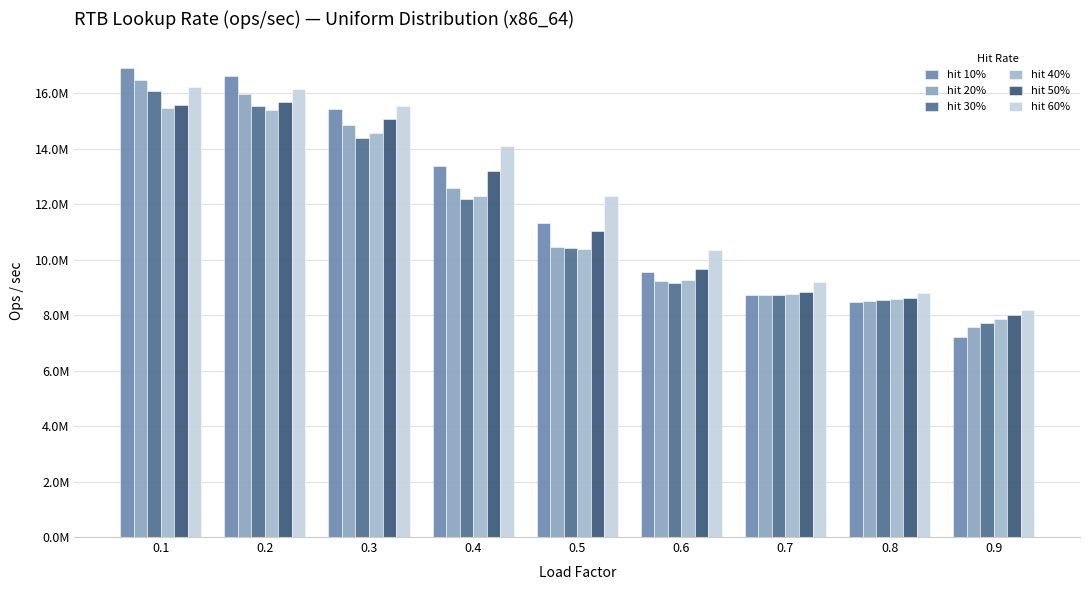

Reading left to right, transcribe all the data shown in this chart.

hit 10%: 0.1=16917040.3	0.2=16626773.8	0.3=15415969.0	0.4=13387317.6	0.5=11303246.4	0.6=9549344.9	0.7=8731314.3	0.8=8457379.7	0.9=7191403.1
hit 20%: 0.1=16477404.1	0.2=15955875.9	0.3=14857834.0	0.4=12571652.2	0.5=10462360.8	0.6=9244225.8	0.7=8725469.3	0.8=8507699.2	0.9=7553239.1
hit 30%: 0.1=16087832.6	0.2=15540537.4	0.3=14363823.7	0.4=12172189.9	0.5=10413099.3	0.6=9149877.5	0.7=8726988.2	0.8=8555922.4	0.9=7695082.7
hit 40%: 0.1=15450184.7	0.2=15391327.3	0.3=14551998.6	0.4=12302841.4	0.5=10382077.0	0.6=9262477.3	0.7=8760265.1	0.8=8571019.3	0.9=7862515.7
hit 50%: 0.1=15584784.2	0.2=15670506.0	0.3=15049529.6	0.4=13179675.0	0.5=11013761.4	0.6=9645083.3	0.7=8828412.6	0.8=8624580.6	0.9=8000207.8
hit 60%: 0.1=16216865.1	0.2=16145036.7	0.3=15542596.5	0.4=14084105.0	0.5=12285343.5	0.6=10336751.3	0.7=9192641.6	0.8=8781781.9	0.9=8189118.5